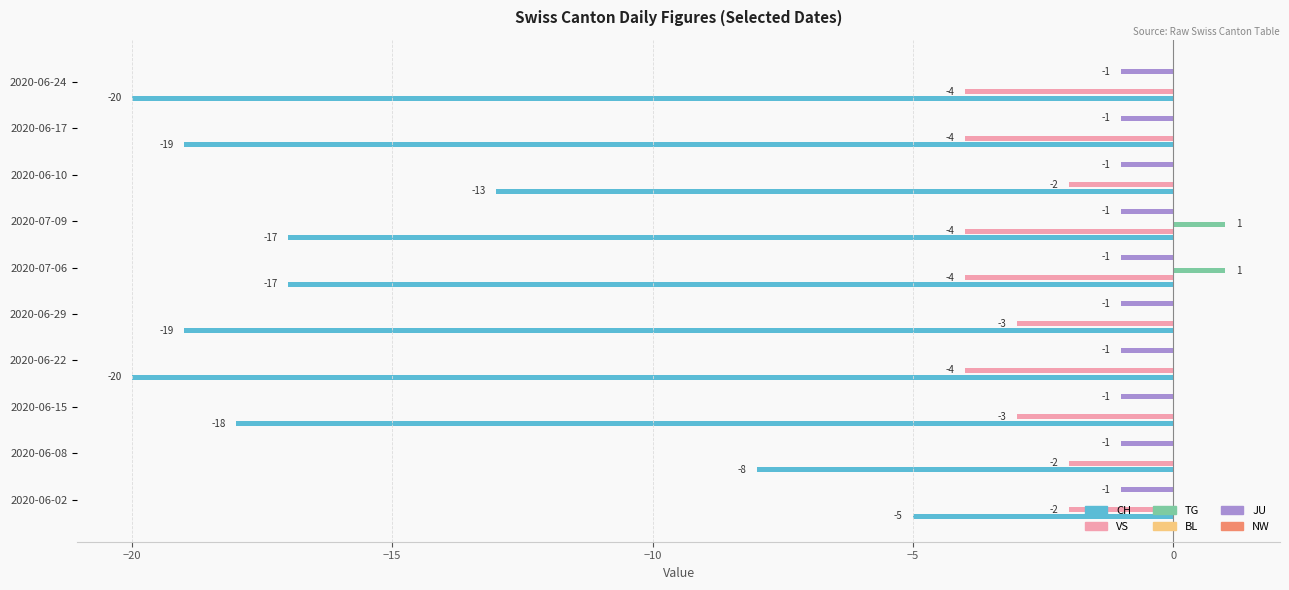

What is the average value of the NW series?

0.1